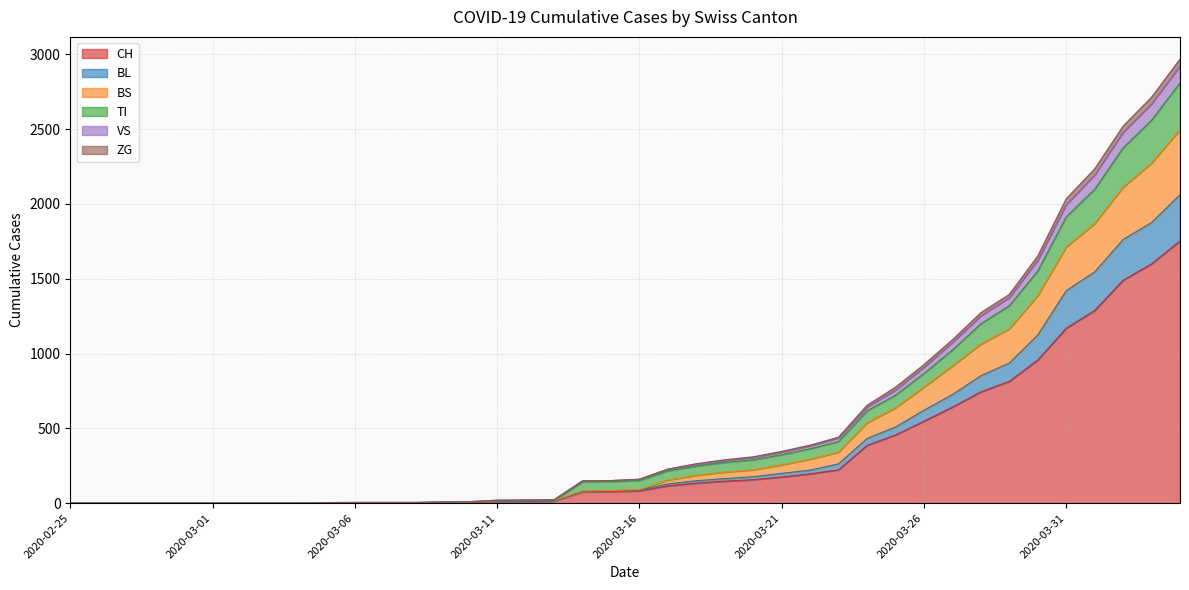

What is the maximum value for CH?

1753